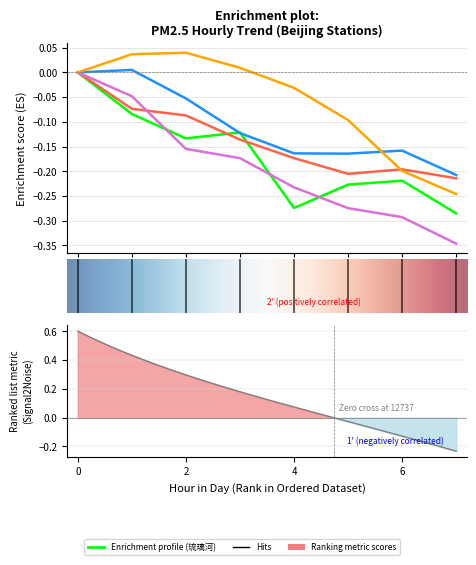

True or false: 房山 has more than 1 points higher than both neighbors.

False